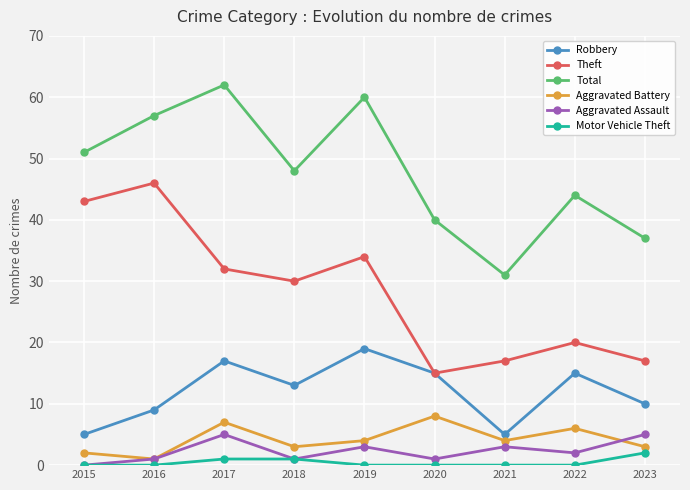

Reading left to right, extract all data points from this chart.

Robbery: 5	9	17	13	19	15	5	15	10
Theft: 43	46	32	30	34	15	17	20	17
Total: 51	57	62	48	60	40	31	44	37
Aggravated Battery: 2	1	7	3	4	8	4	6	3
Aggravated Assault: 0	1	5	1	3	1	3	2	5
Motor Vehicle Theft: 0	0	1	1	0	0	0	0	2